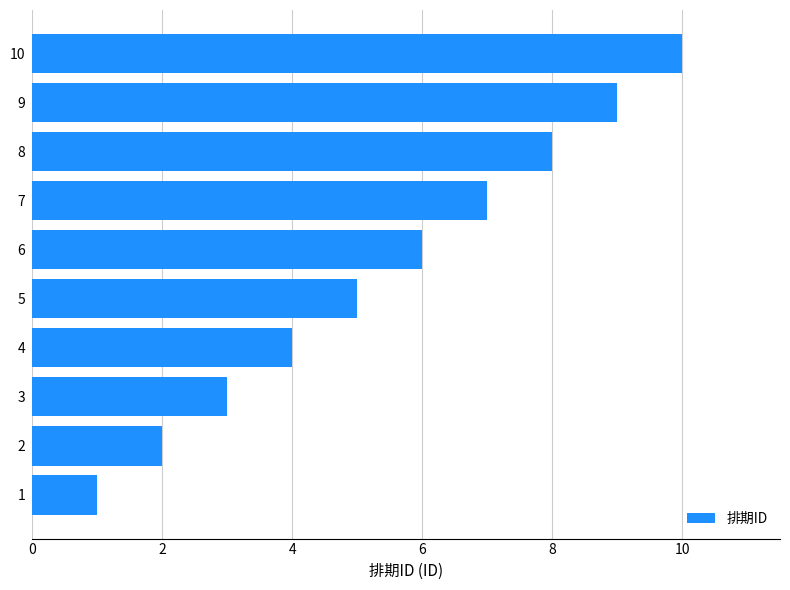

Approximately how many times larger is the value at 8 compared to 5?

1.6